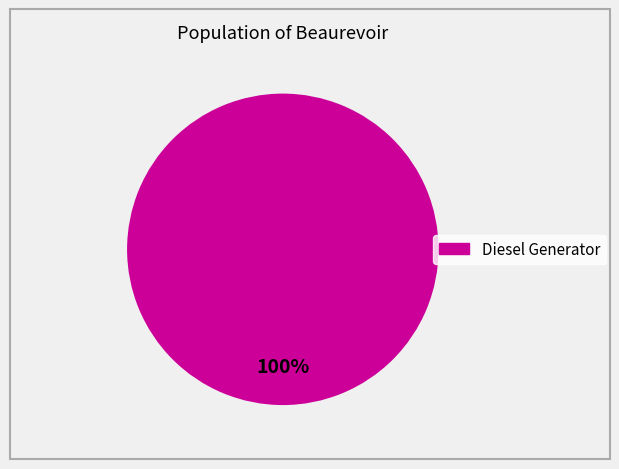

Is there any slice that represents more than half of the pie?

Yes